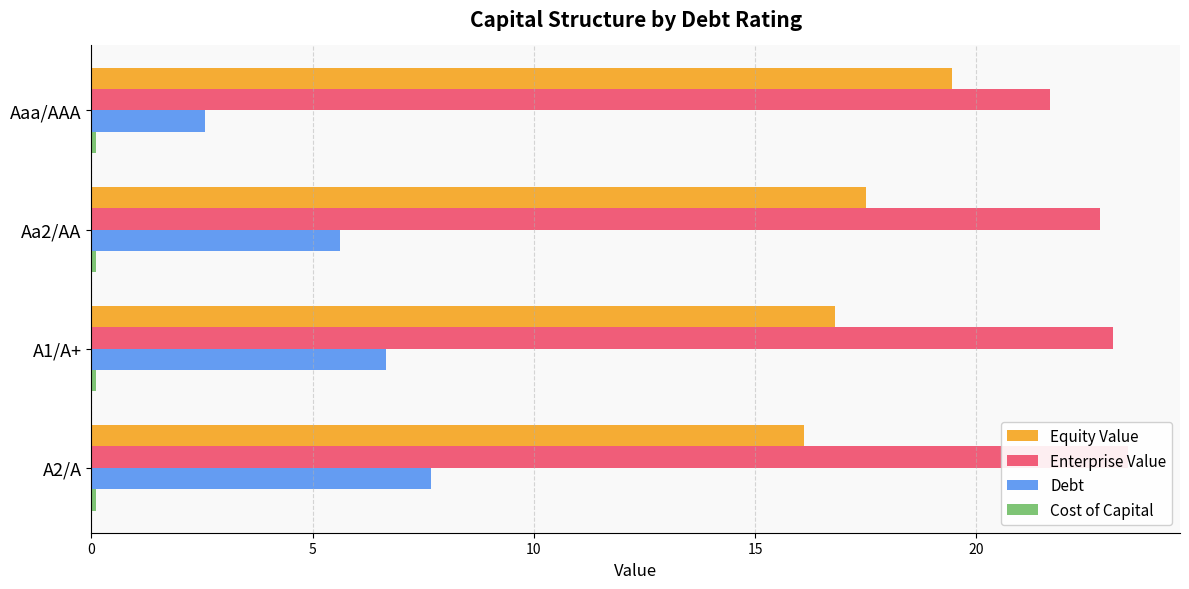

Count the Cost of Capital values in the range 0 to 1.

4